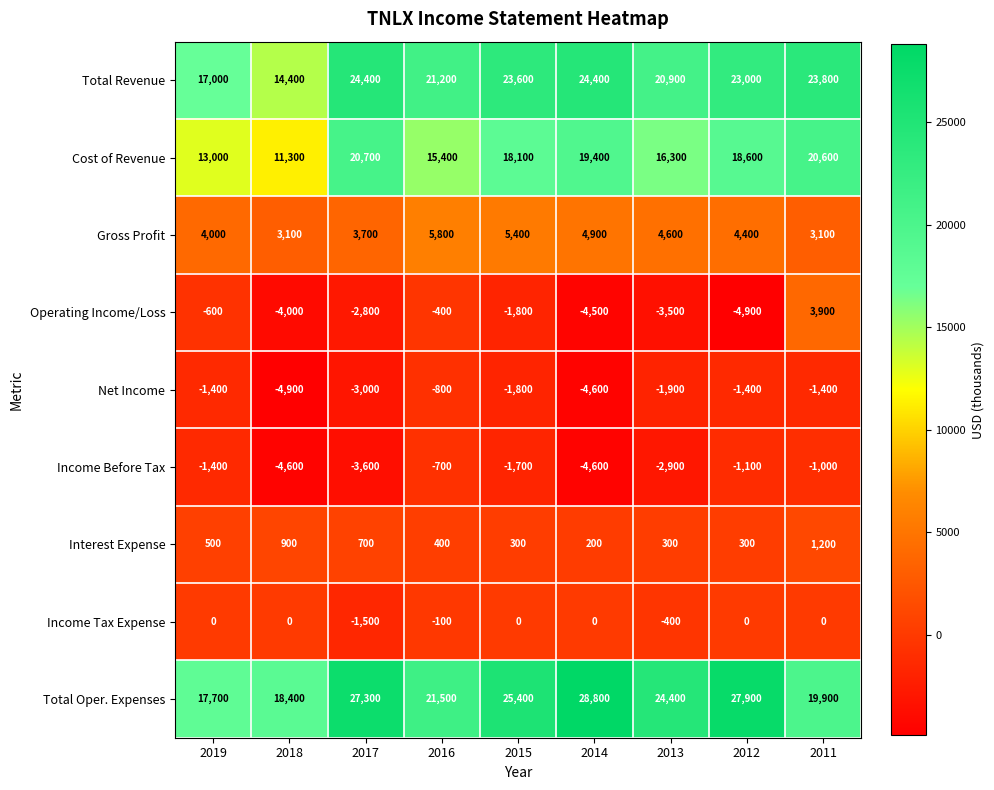

Rank the series by their maximum value, from highest to lowest.

Total Oper. Expenses, Total Revenue, Cost of Revenue, Gross Profit, Operating Income/Loss, Interest Expense, Income Tax Expense, Income Before Tax, Net Income